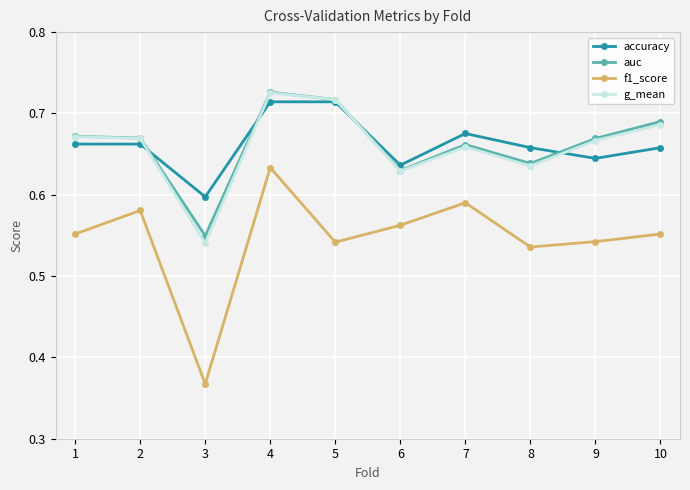

In f1_score, how many points are lower than both neighbors (excluding endpoints)?

3